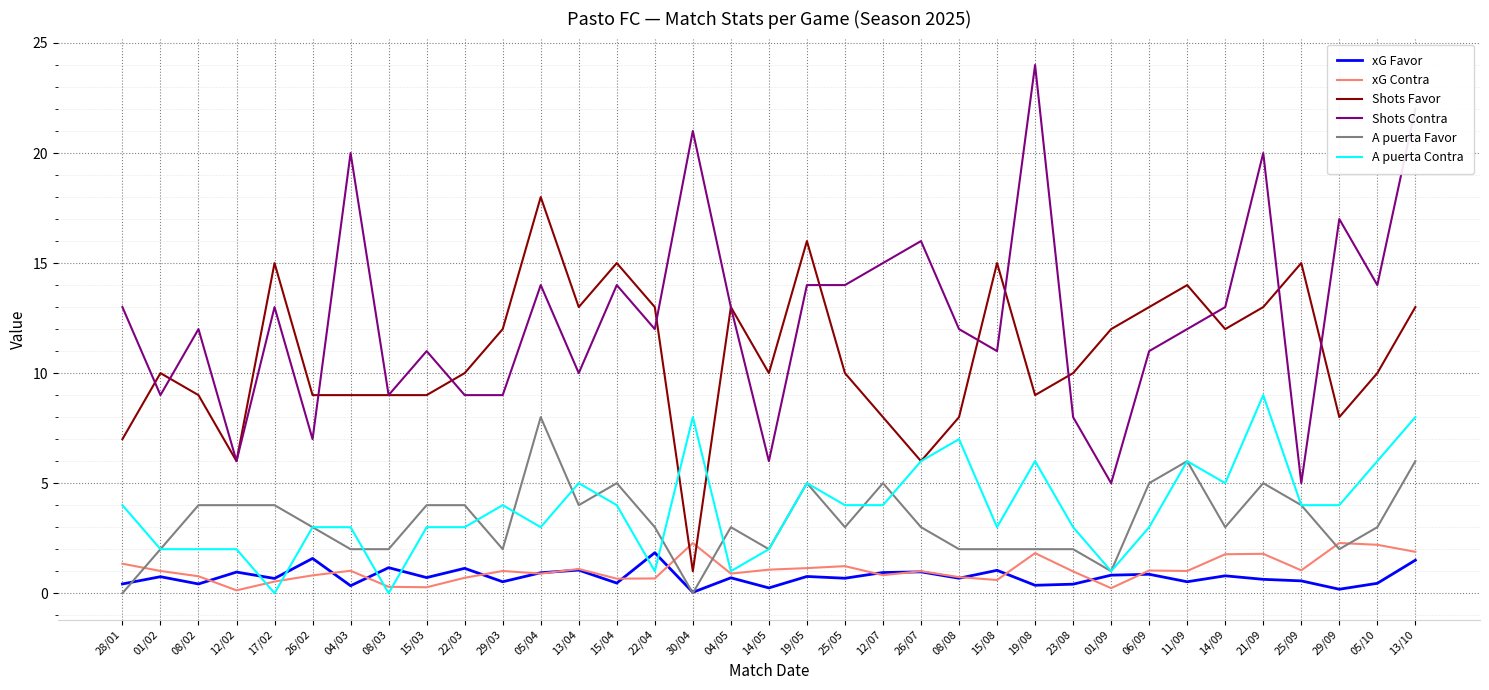

Where is the first local maximum for Shots Favor?

01/02